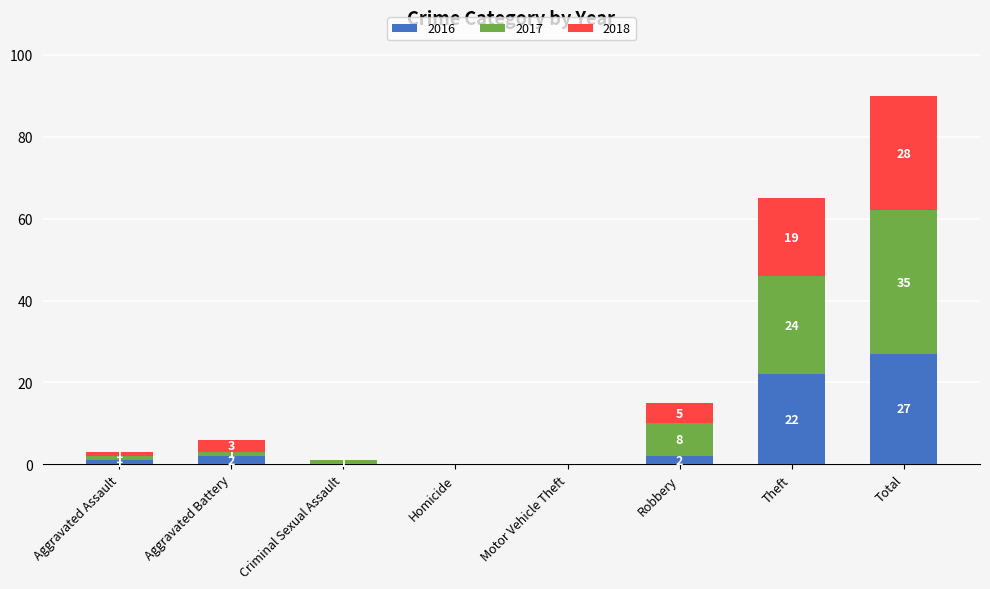

Count the number of categories in the chart.

8